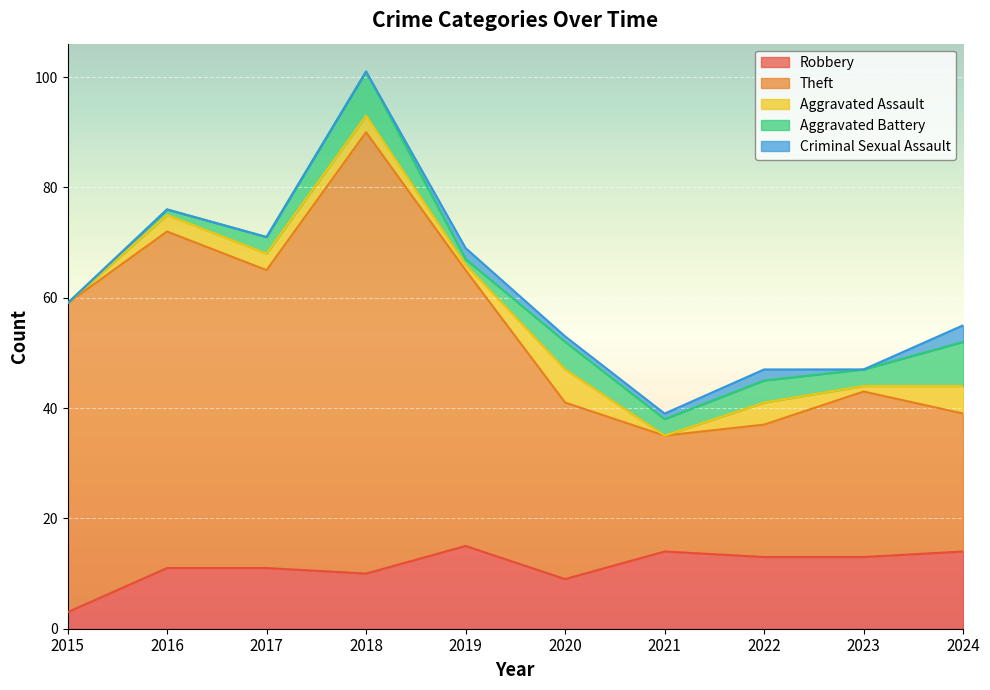

Between 2019 and 2024, which series saw the biggest shift?

Theft